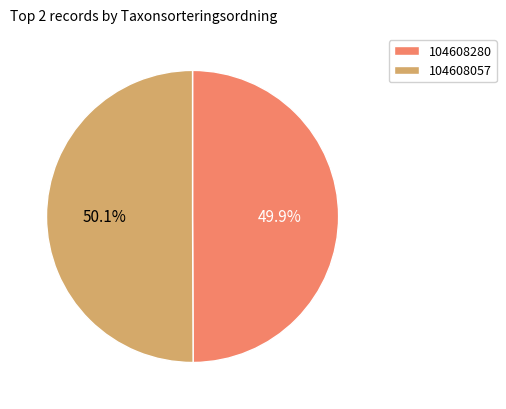

Is there any slice that represents more than half of the pie?

Yes